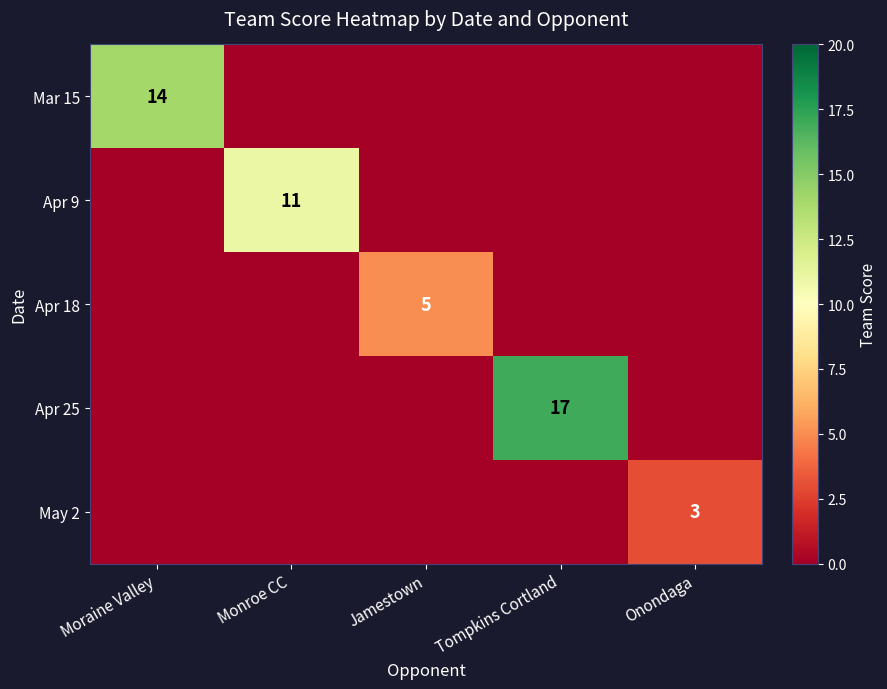

How many series are shown in this chart?

5